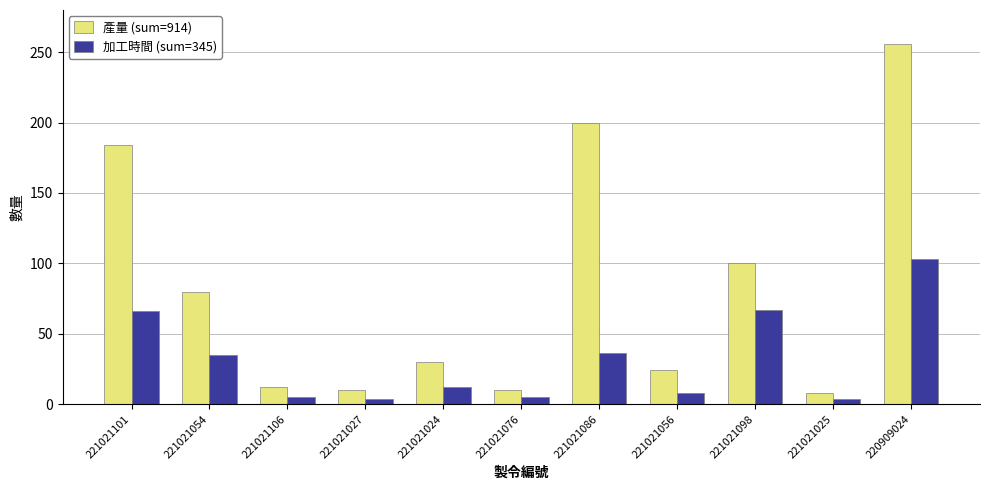

The value of 產量 (sum=914) at 221021076 is 10. True or false?

True